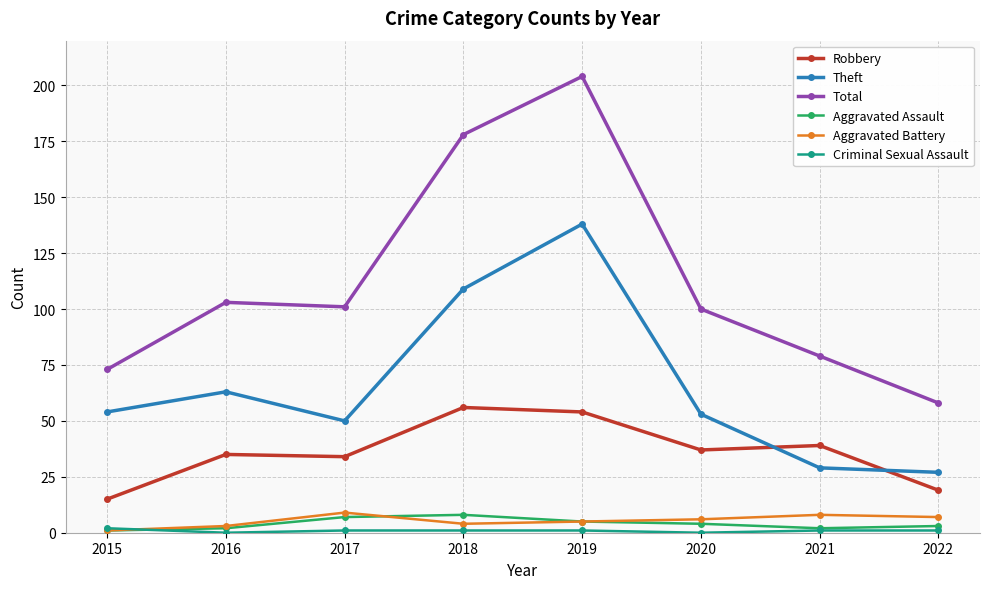

Which series has the widest spread of values?

Total